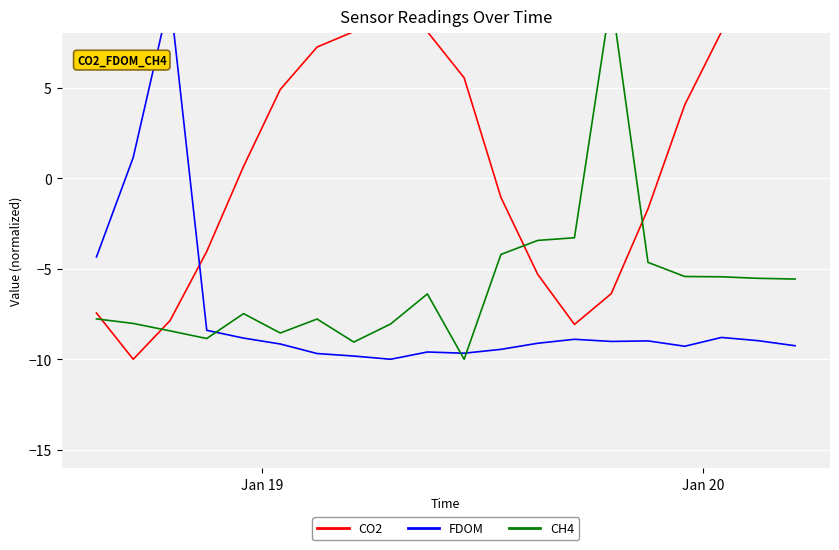

What is the sum of all FDOM values?

-150.1